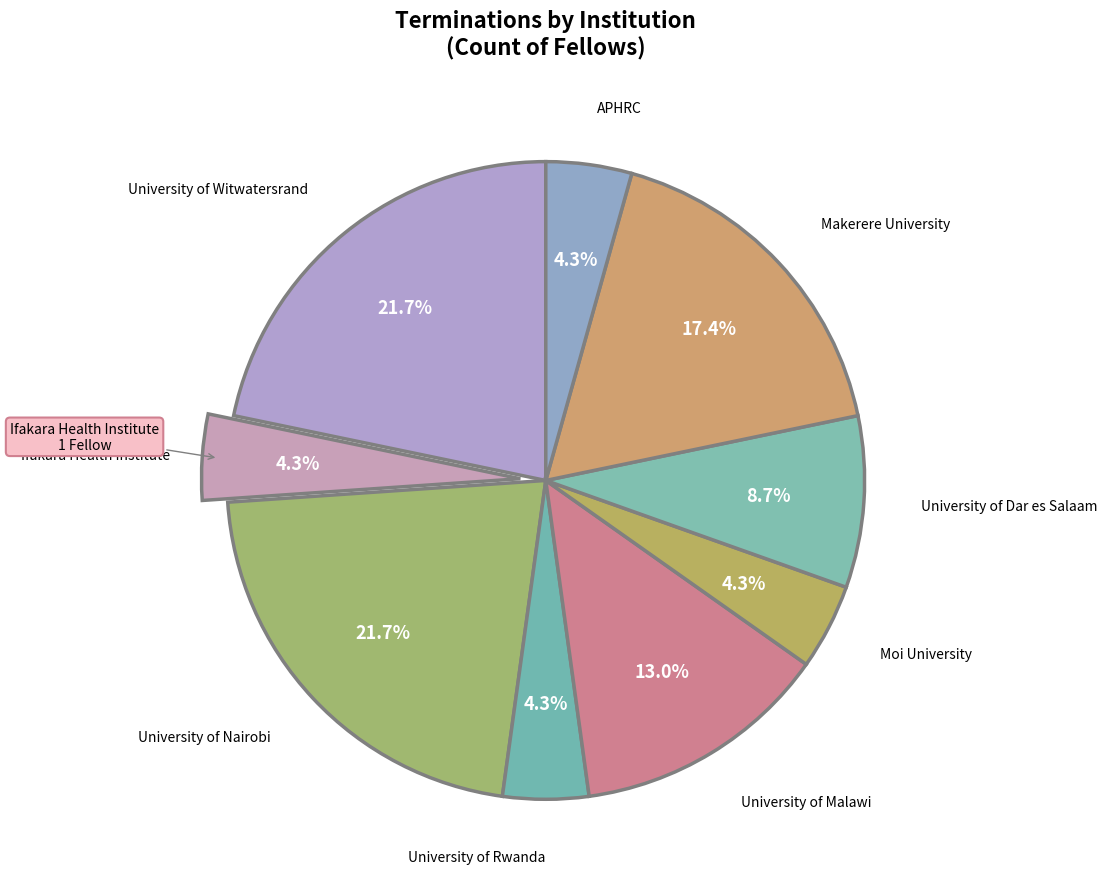

Count the number of slices in the pie.

9